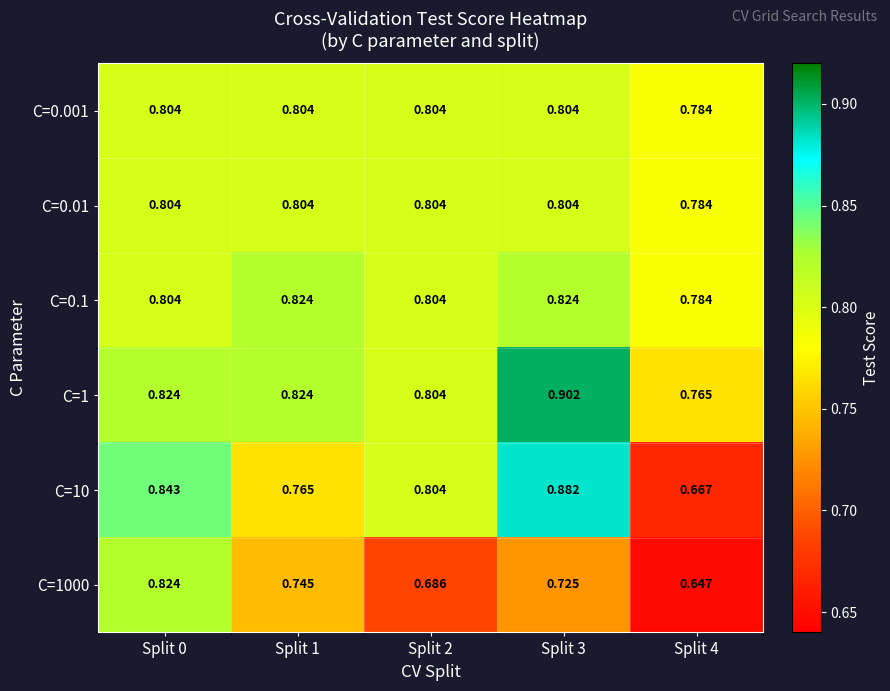

Which series changed the most between Split 1 and Split 3?

C=10